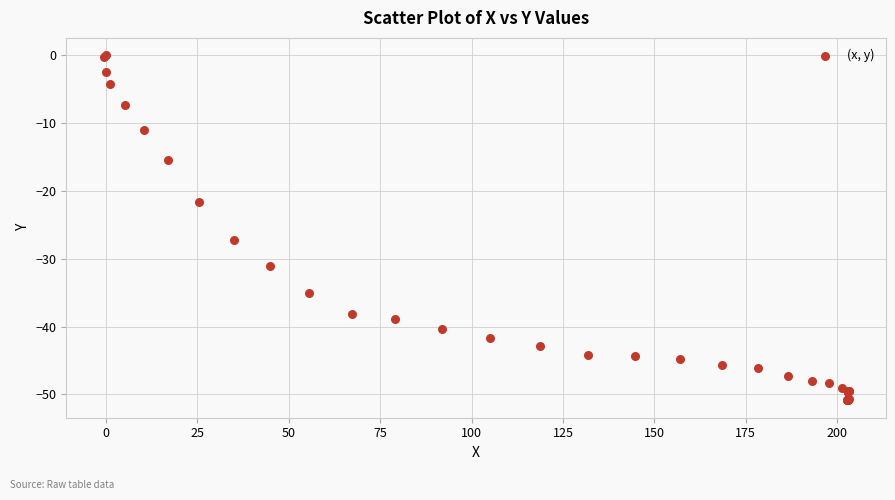

What Y value in the scatter plot is closest to -25?

-27.2